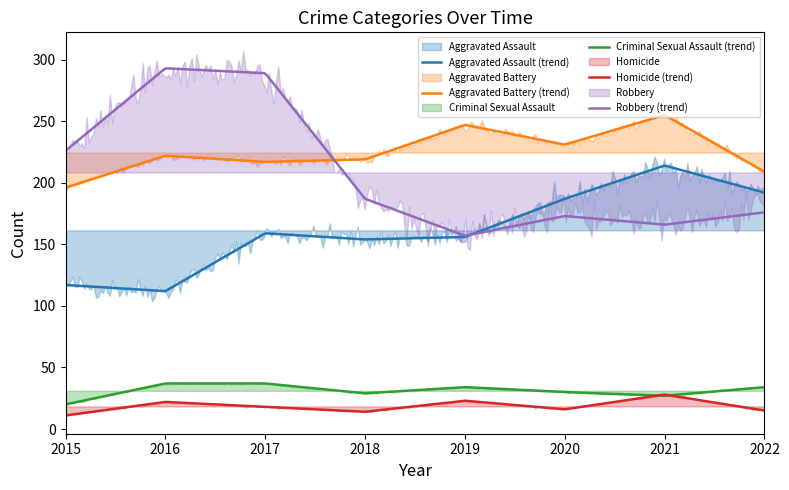

How many values in the Homicide series are below 18?

4